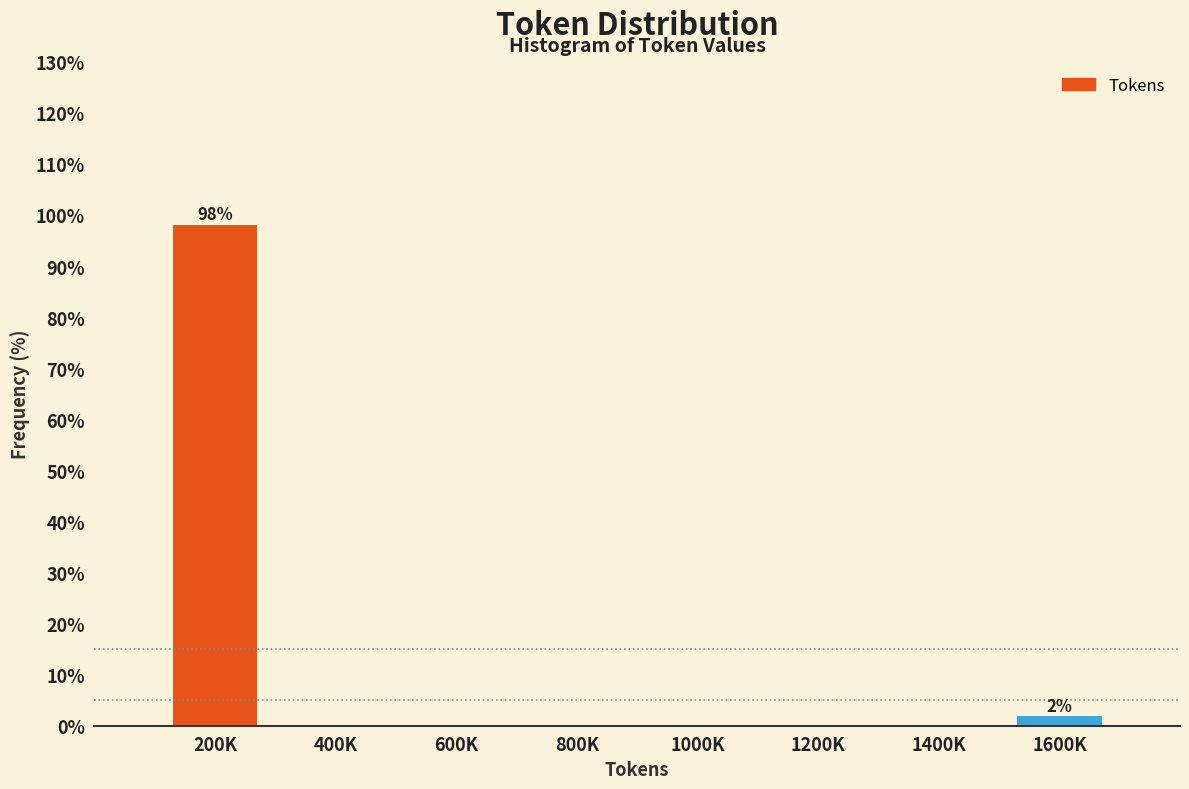

Reading left to right, extract all data points from this chart.

200K=98.1	400K=0.0	600K=0.0	800K=0.0	1000K=0.0	1200K=0.0	1400K=0.0	1600K=1.9